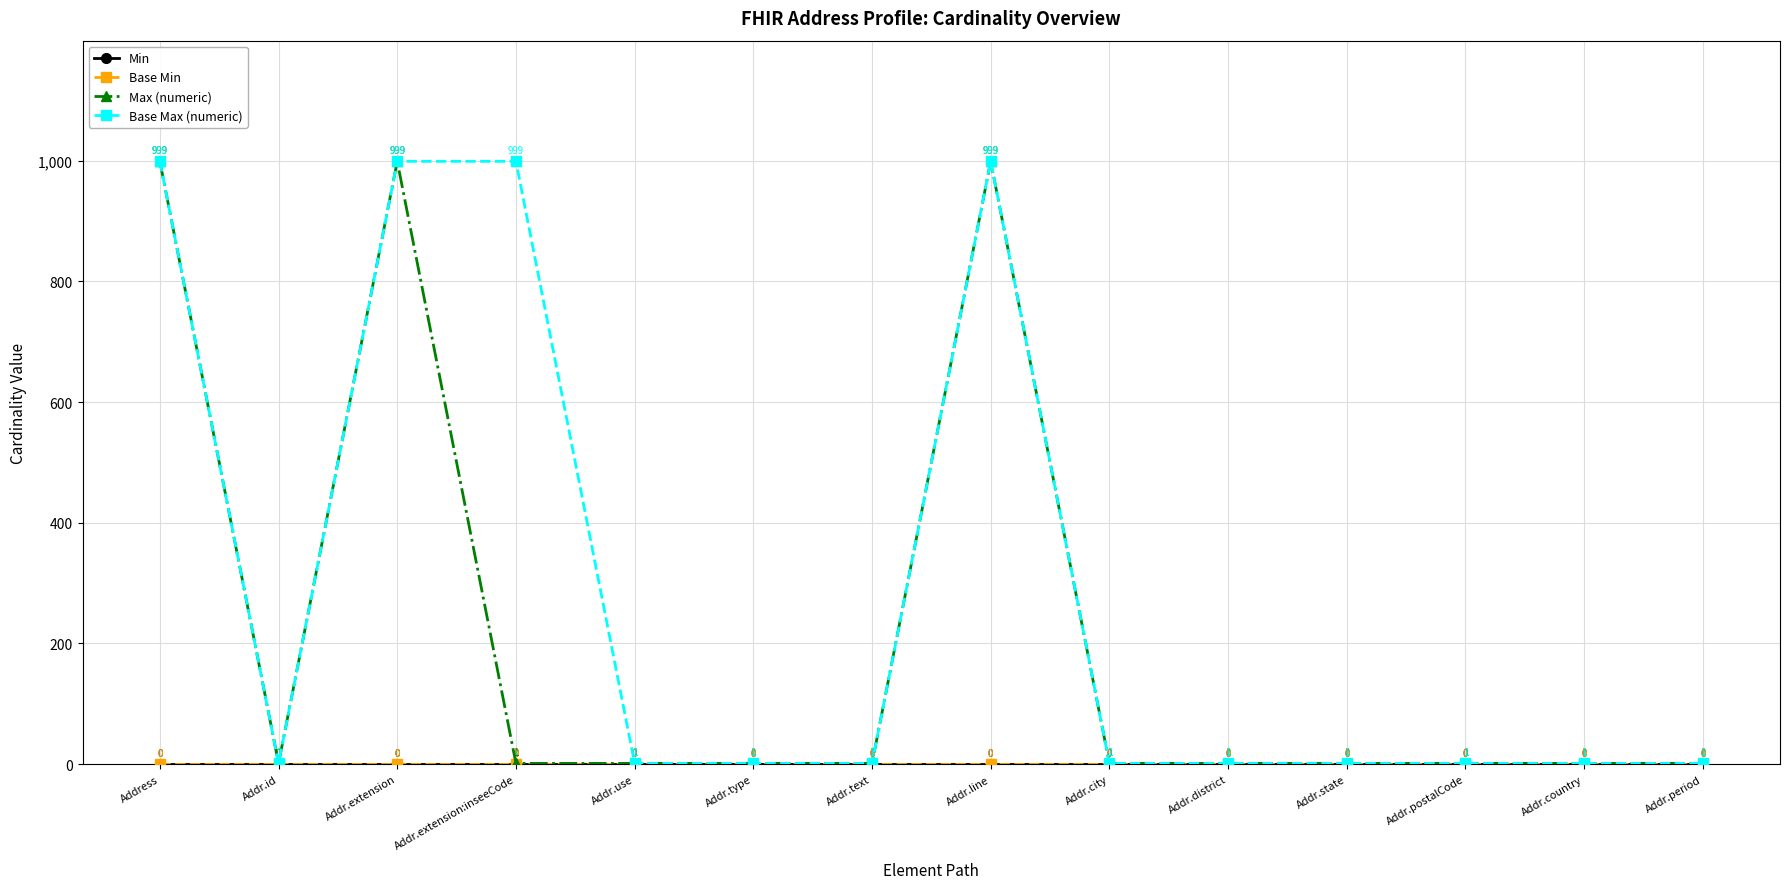

Which category has the lowest value in the Min series?

Address